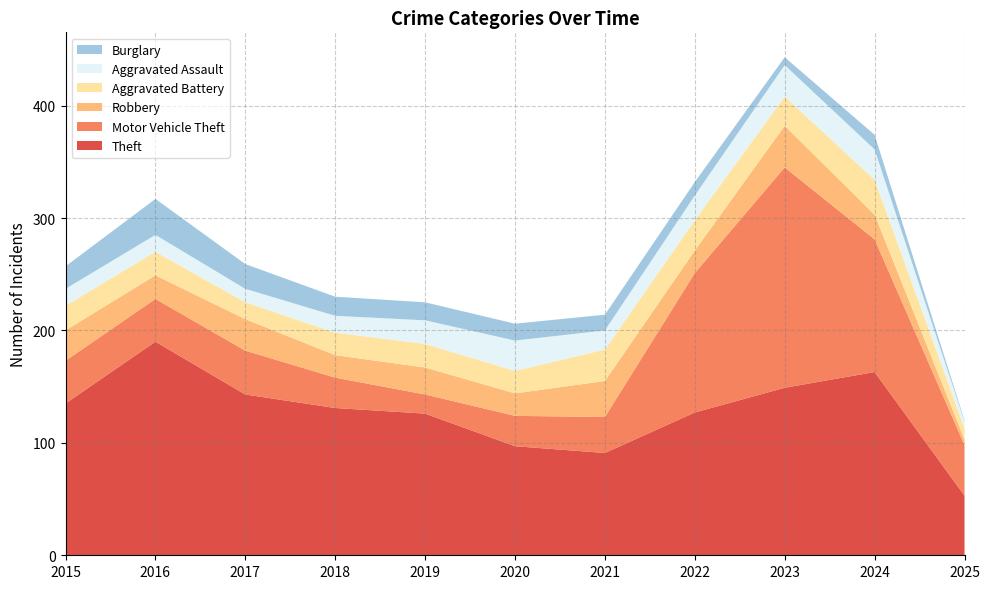

Reading right to left, extract all data points from this chart.

Theft: 2025=53	2024=163	2023=149	2022=127	2021=91	2020=97	2019=126	2018=131	2017=143	2016=190	2015=135
Motor Vehicle Theft: 2025=45	2024=118	2023=196	2022=124	2021=32	2020=27	2019=17	2018=27	2017=39	2016=38	2015=38
Robbery: 2025=5	2024=22	2023=37	2022=20	2021=32	2020=20	2019=24	2018=20	2017=28	2016=21	2015=27
Aggravated Battery: 2025=10	2024=31	2023=26	2022=27	2021=28	2020=20	2019=21	2018=20	2017=15	2016=21	2015=22
Aggravated Assault: 2025=6	2024=27	2023=28	2022=22	2021=17	2020=27	2019=21	2018=15	2017=12	2016=15	2015=15
Burglary: 2025=1	2024=13	2023=7	2022=12	2021=14	2020=15	2019=16	2018=17	2017=22	2016=32	2015=20